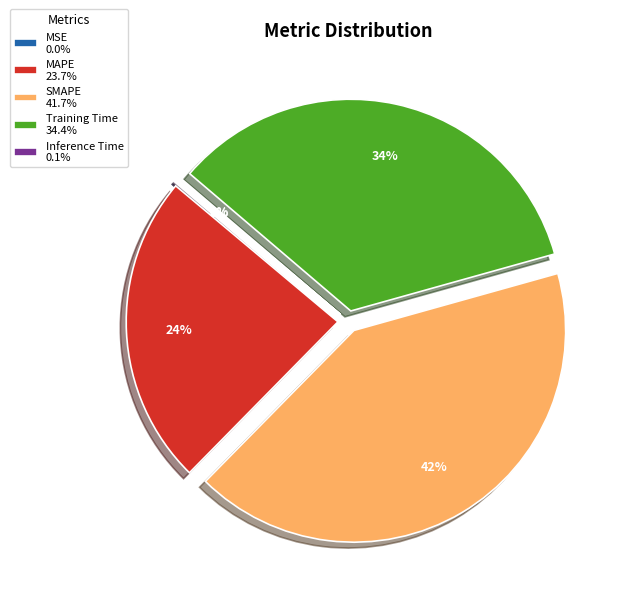

Does MAPE 23.7% represent more than half of the total?

No